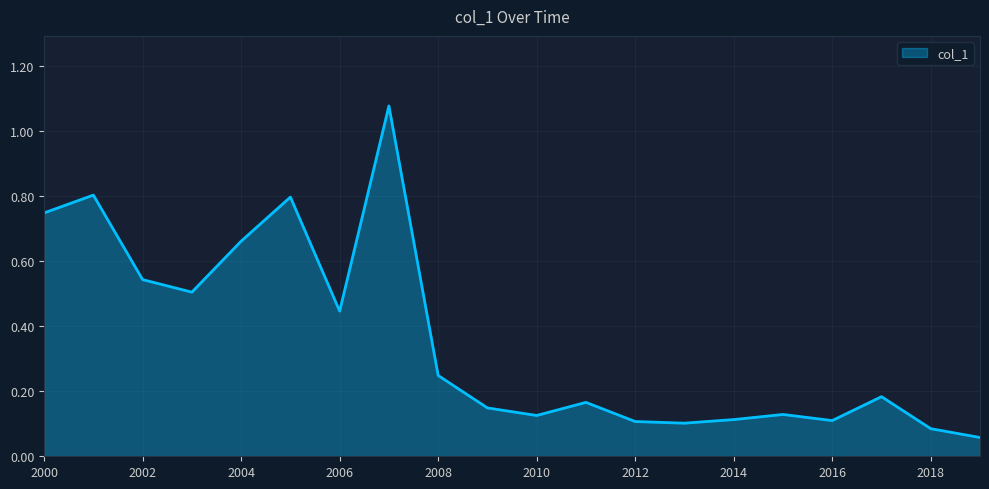

What is the sum of all values?

7.2